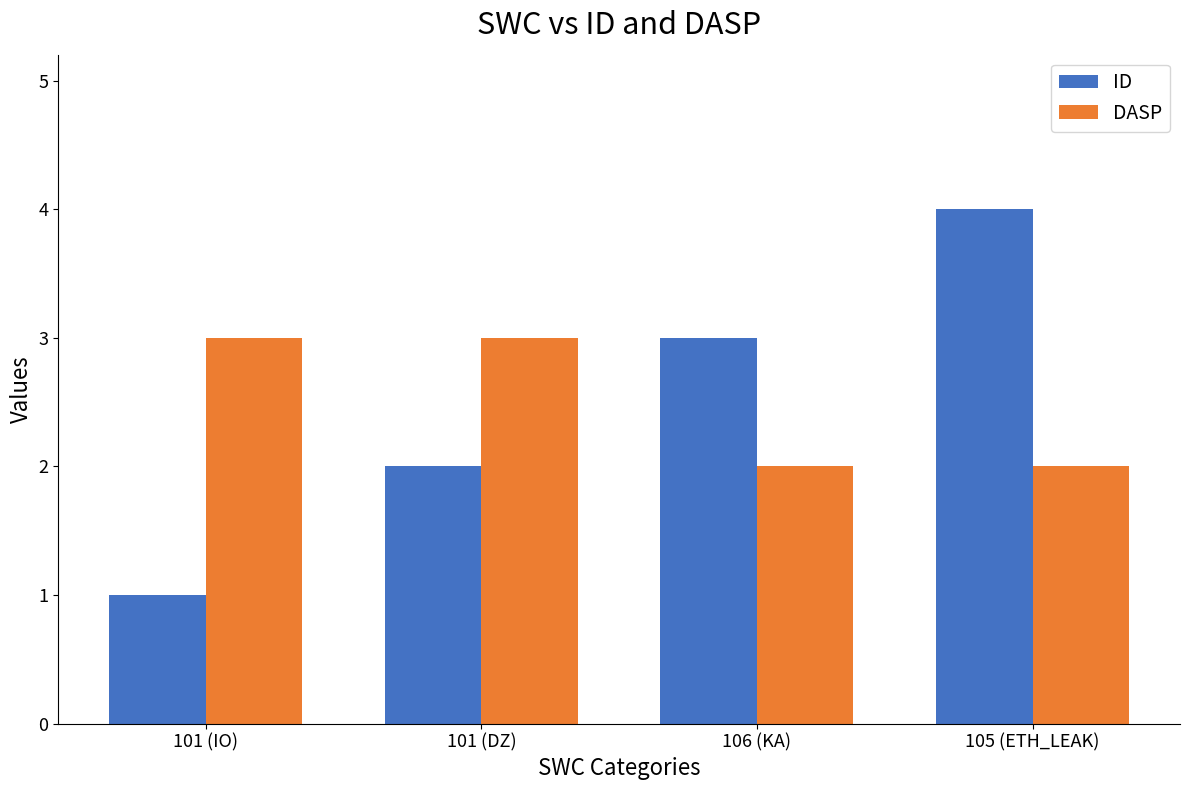

At which category is the sum across all series the highest?

105 (ETH_LEAK)